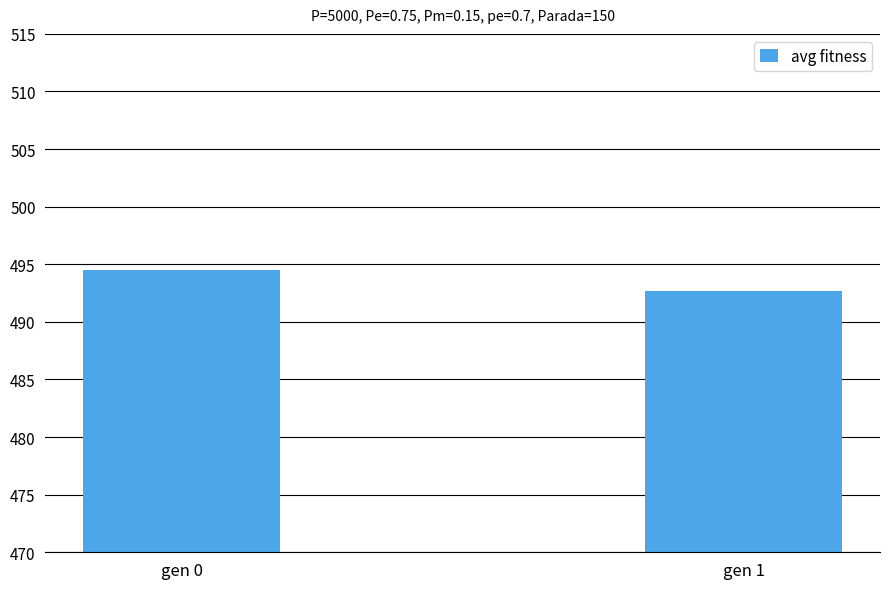

What is the sum of all values?

987.2